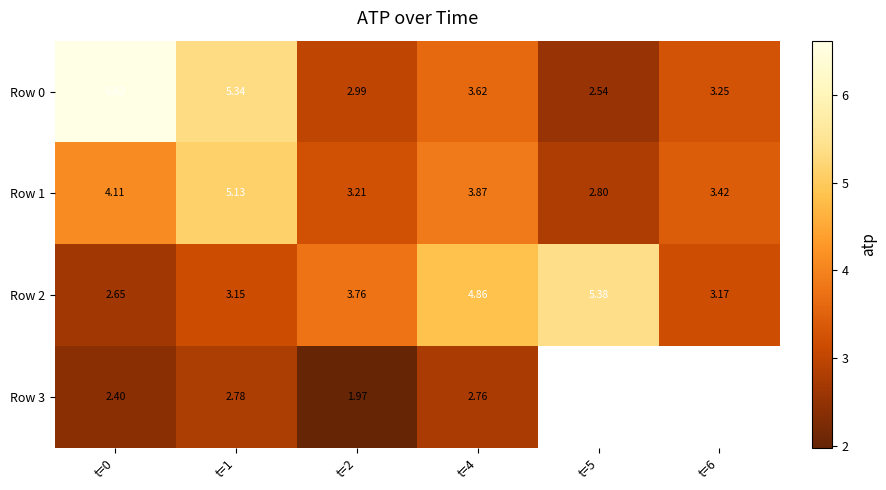

Which category has the lowest value in the Row 0 series?

t=5